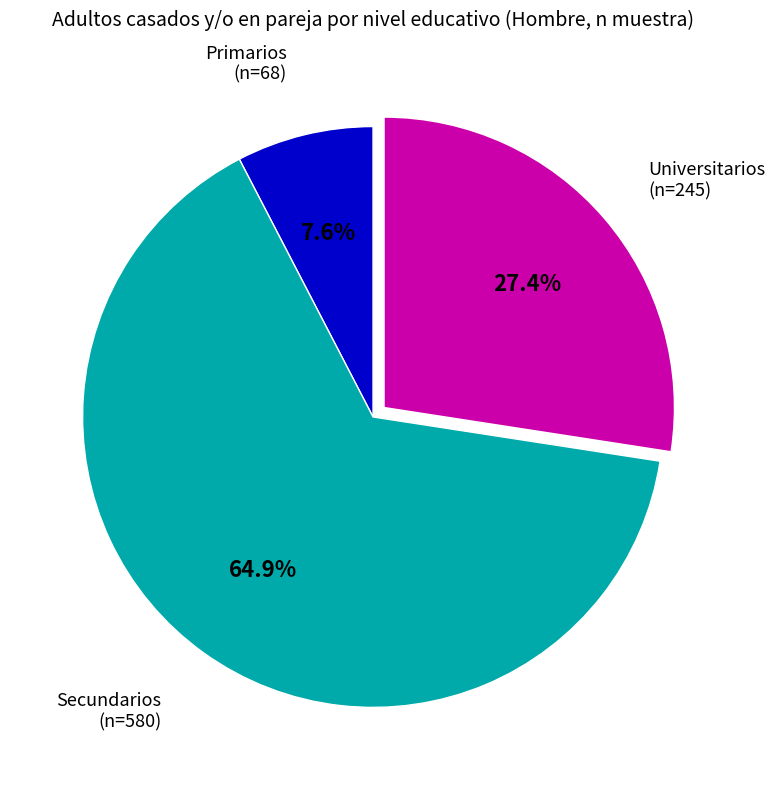

Do Universitarios and Primarios together represent more than half of the pie?

No